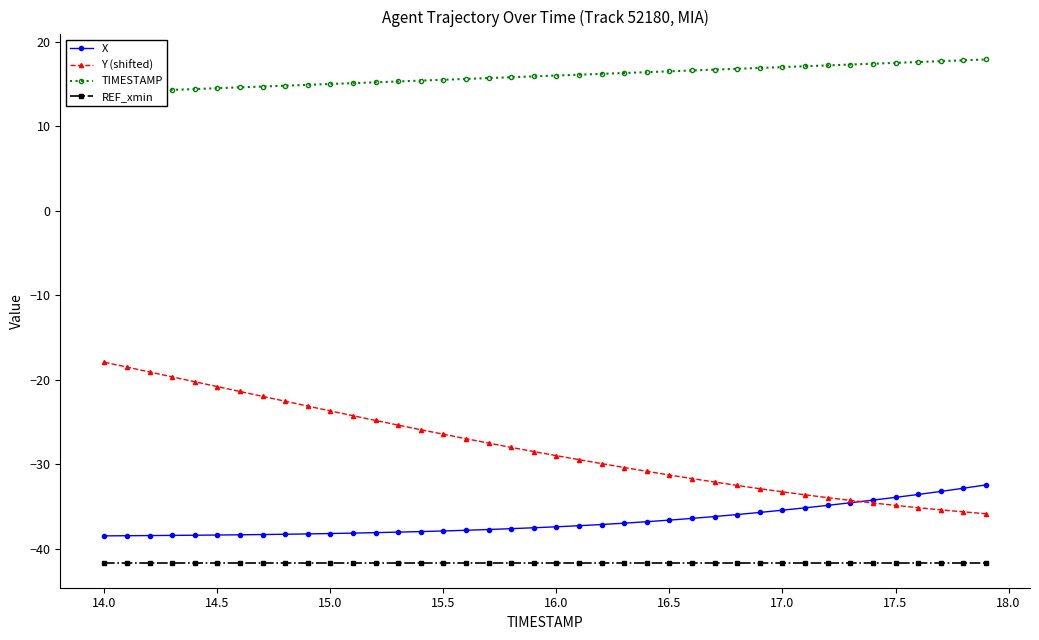

What is the value of the X point at the 4th from the left?

-38.4